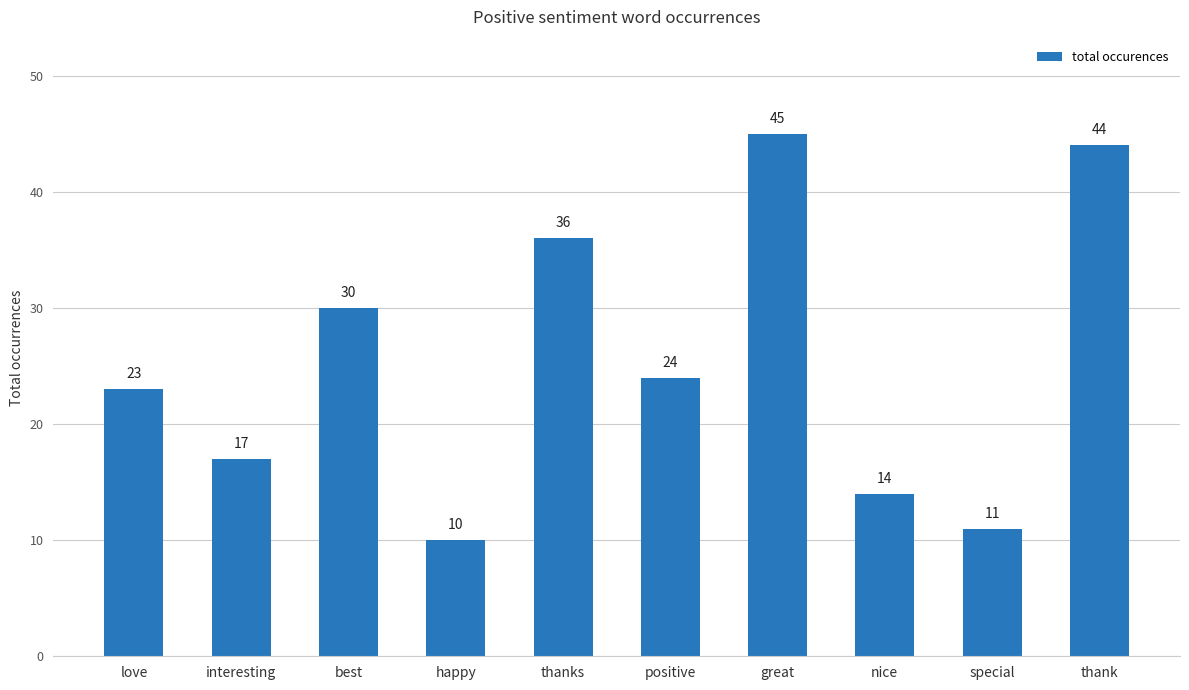

Rank the categories by value from highest to lowest.

great, thank, thanks, best, positive, love, interesting, nice, special, happy